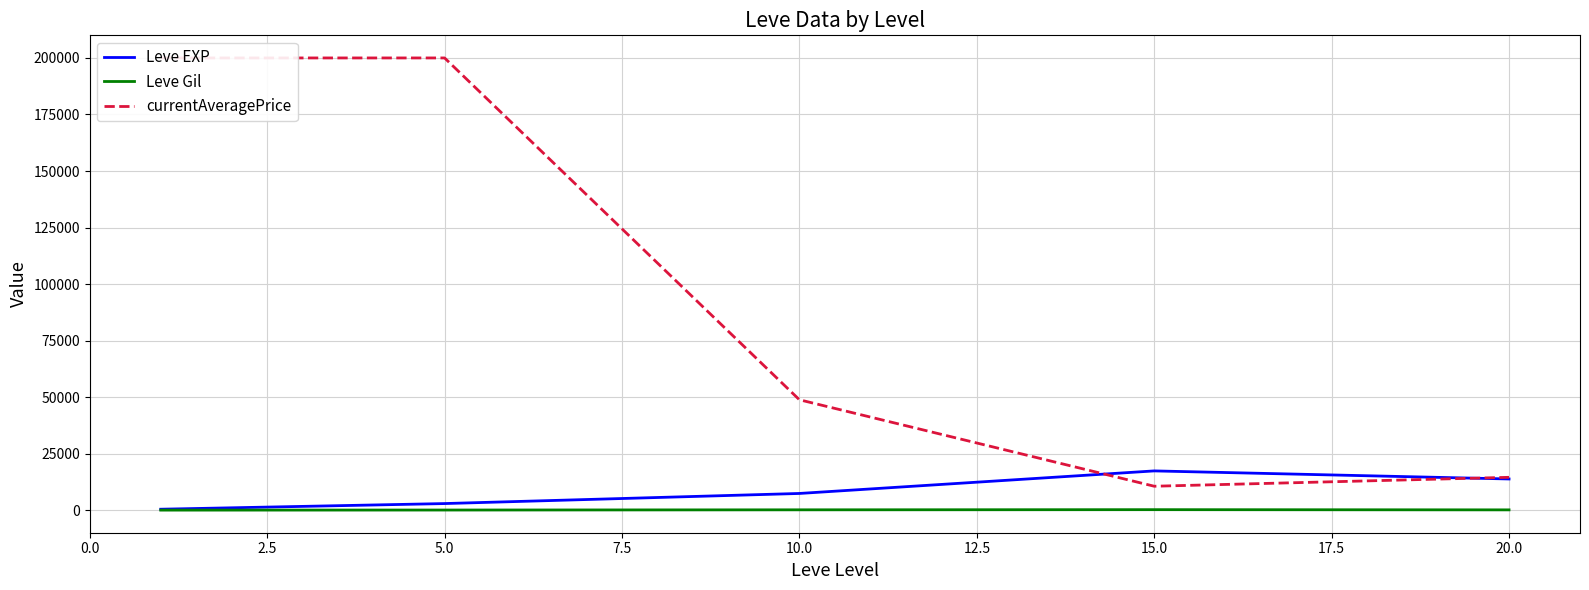

At how many categories does at least one series exceed 127249?

2